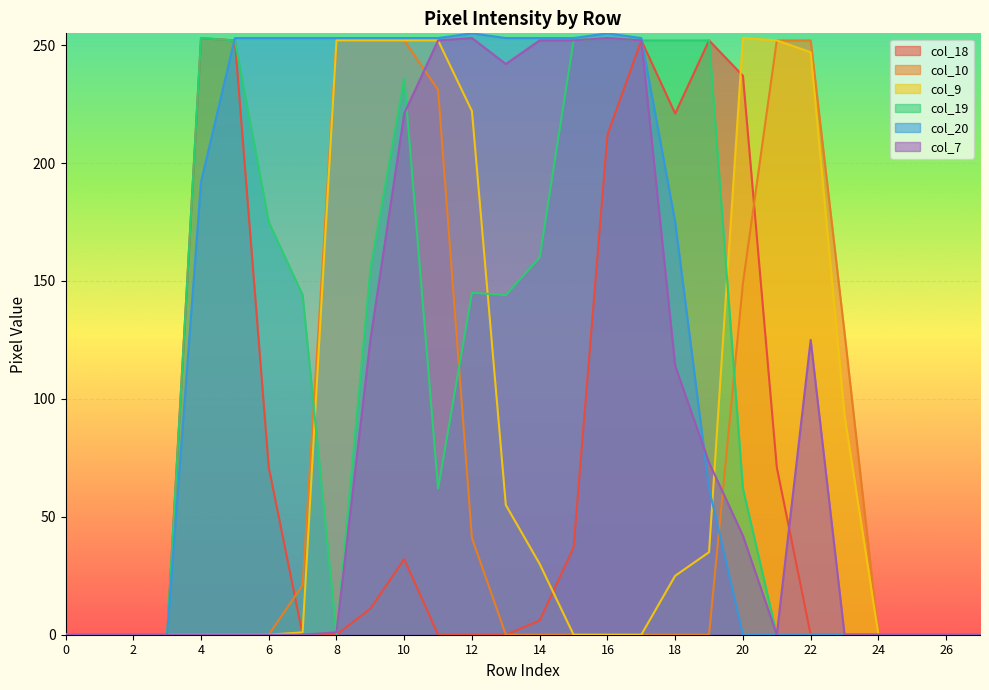

How many interior local valleys does the col_18 series have?

1